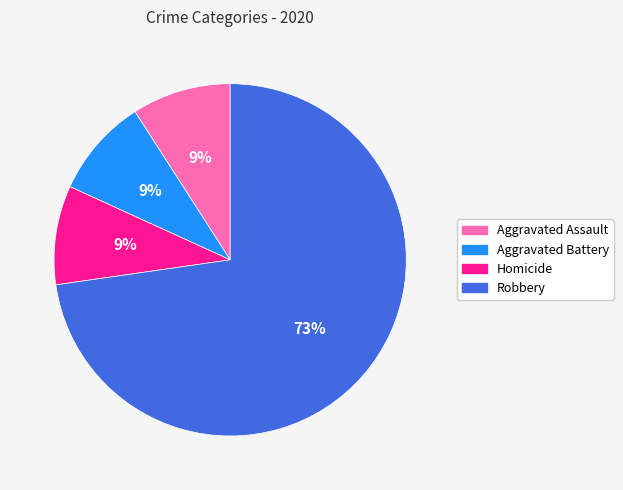

Which category has the biggest portion of the pie?

Robbery